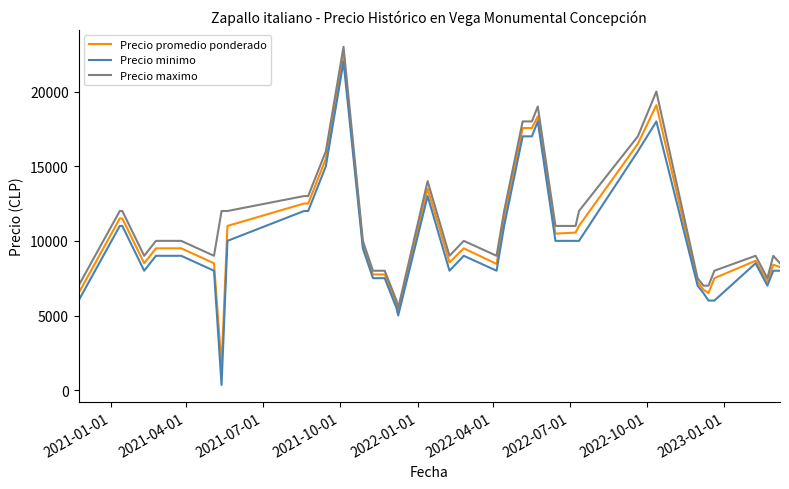

Which series has the largest total across all categories?

Precio maximo